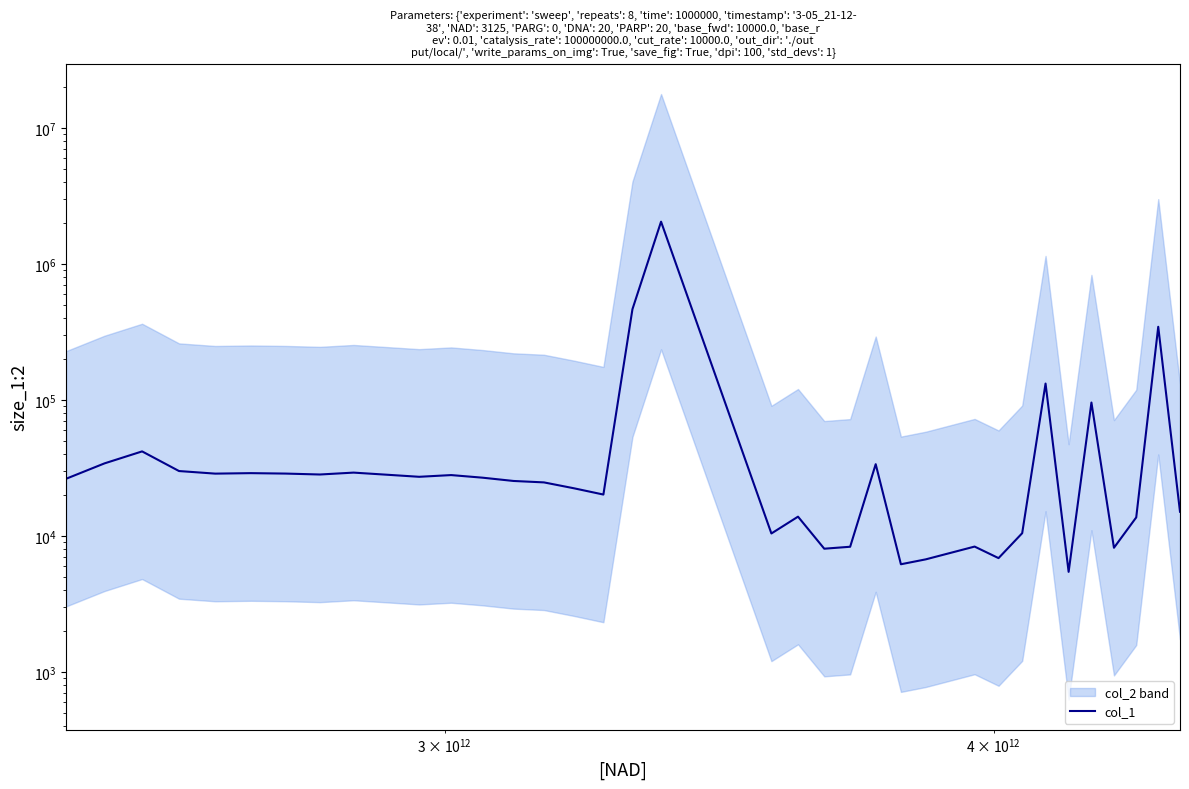

What is the difference between the maximum and minimum values?

2047116.4